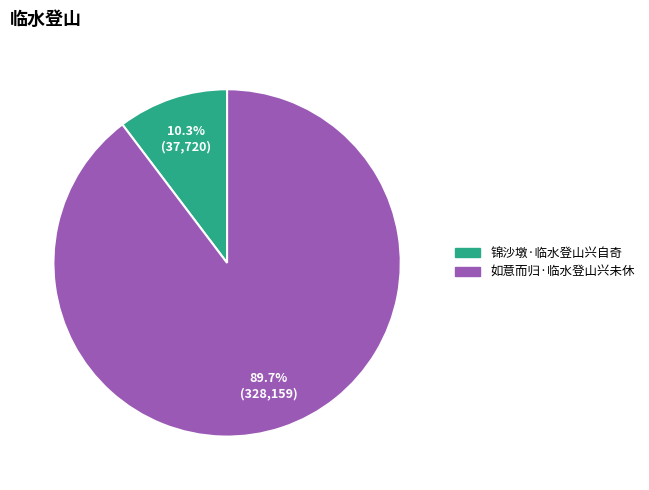

Which has a higher value, 锦沙墩·临水登山兴自奇 or 如意而归·临水登山兴未休?

如意而归·临水登山兴未休